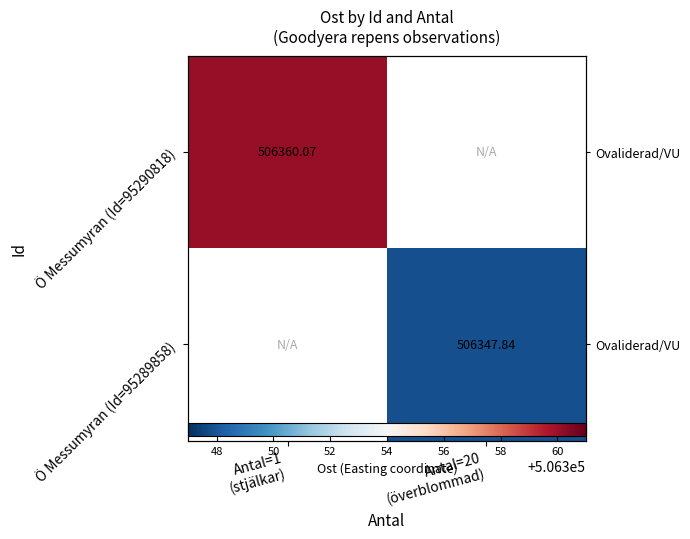

How many categories are shown in the chart?

2